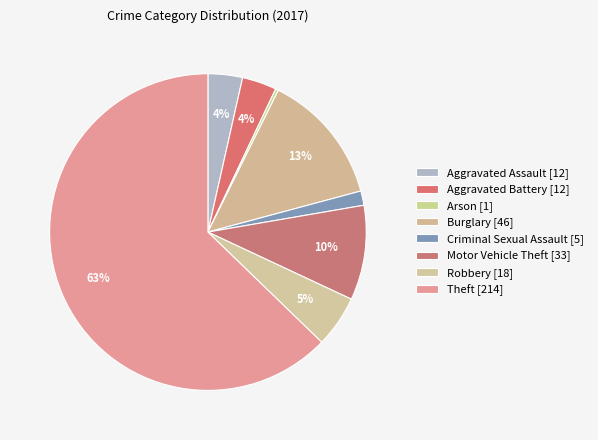

Rank the categories by value from lowest to highest.

Arson, Criminal Sexual Assault, Aggravated Assault, Aggravated Battery, Robbery, Motor Vehicle Theft, Burglary, Theft